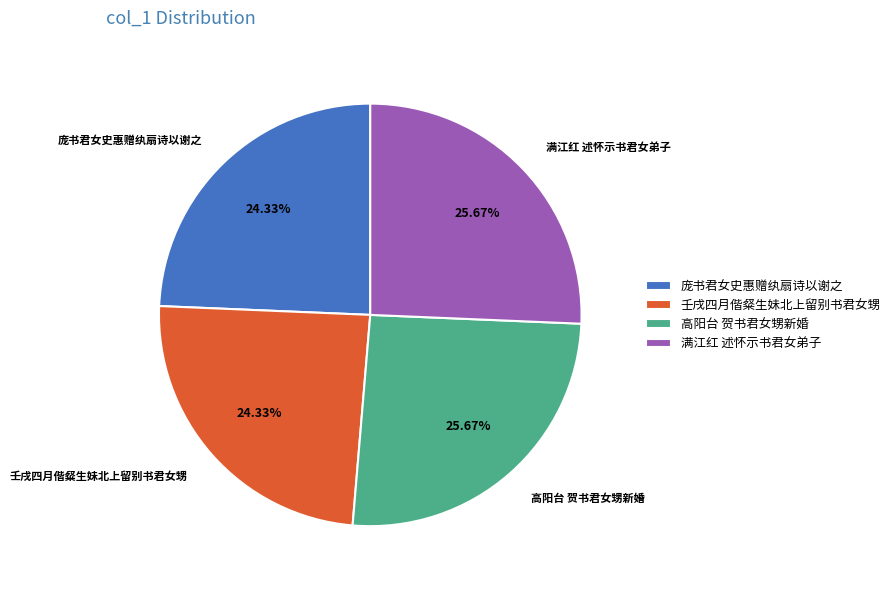

To the nearest percent, what portion does 庞书君女史惠赠纨扇诗以谢之 represent?

24%